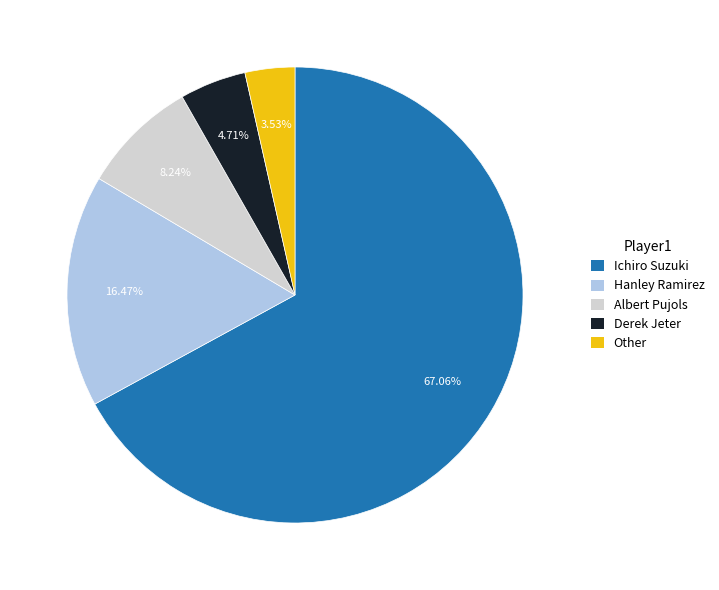

Rank the categories by value from highest to lowest.

Ichiro Suzuki, Hanley Ramirez, Albert Pujols, Derek Jeter, Other